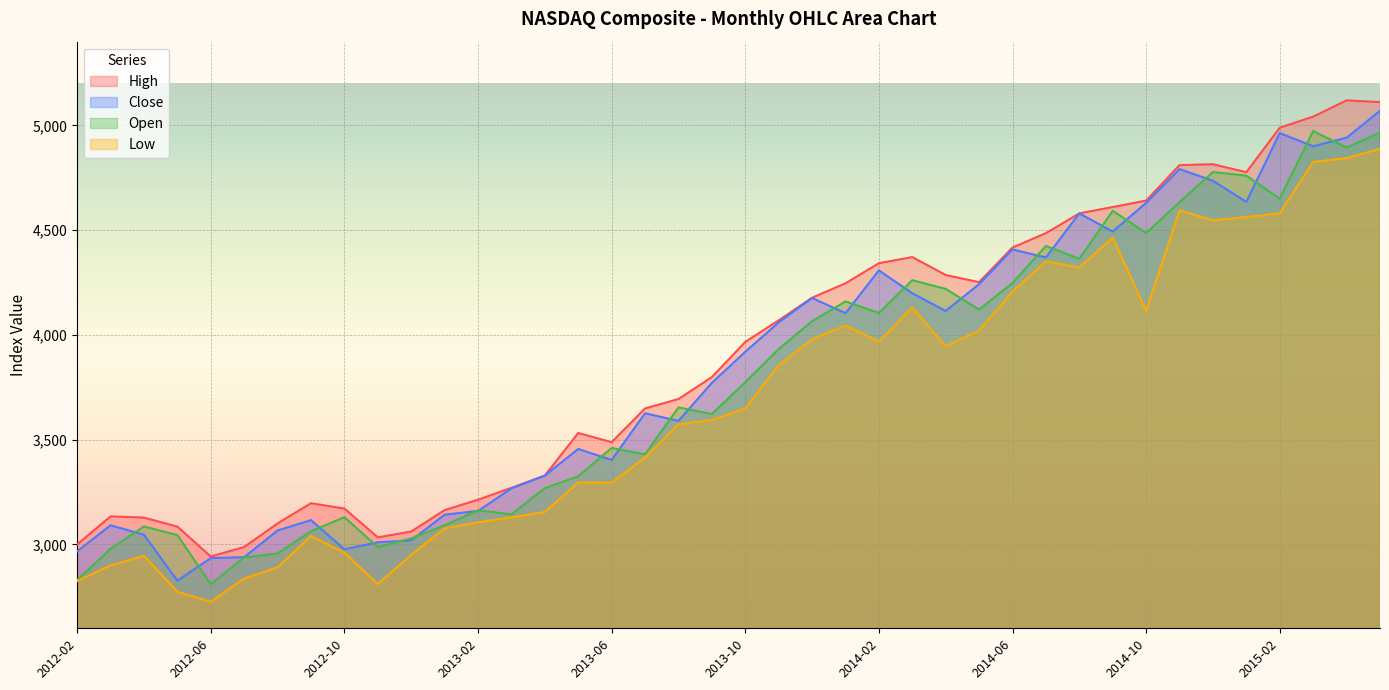

At which category does the chart reach its peak across all series?

2015-04